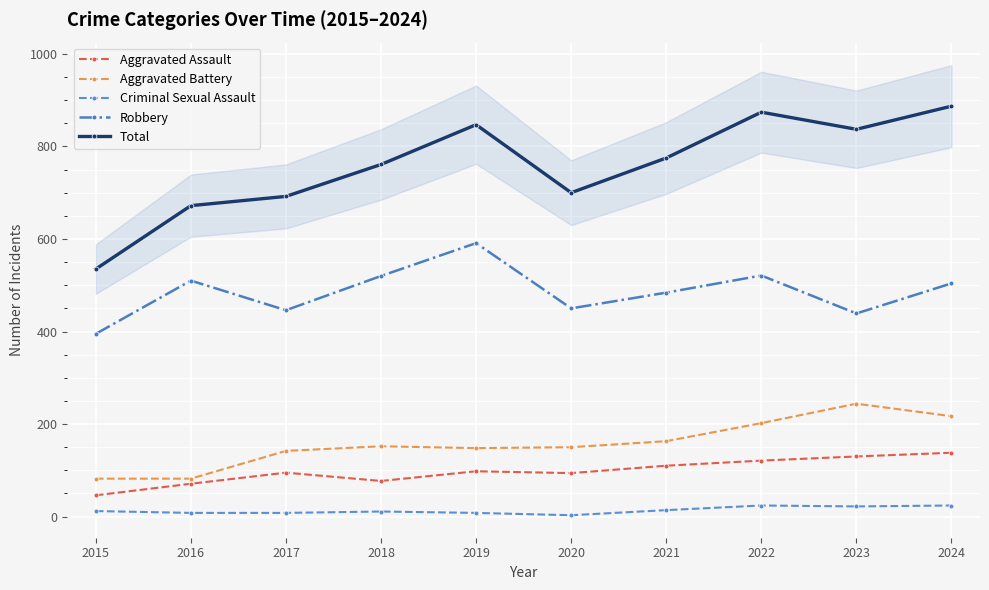

How many lines are shown in the chart?

5